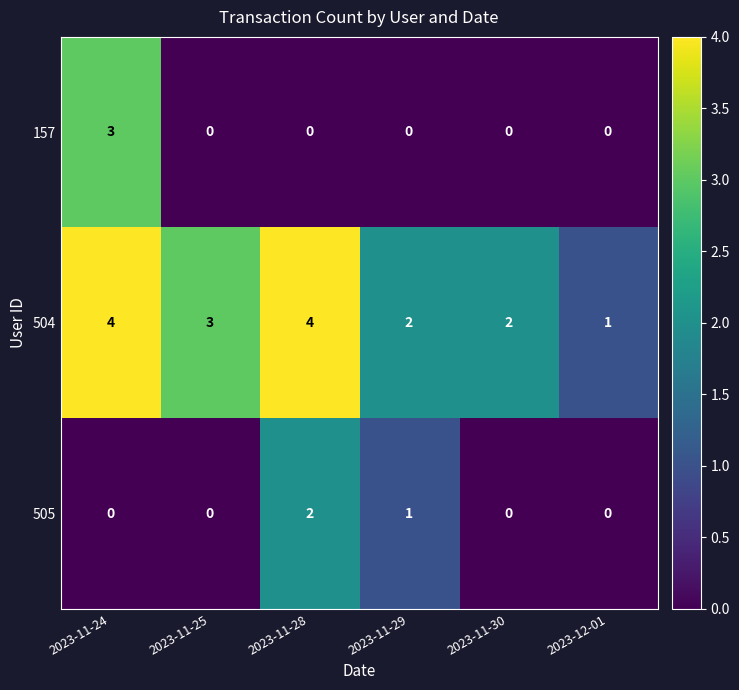

What value does the 157 series have at 2023-11-24?

3